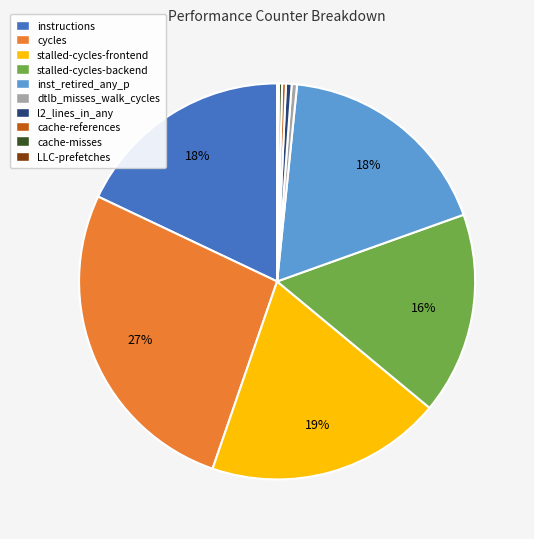

Is there any slice that represents more than half of the pie?

No